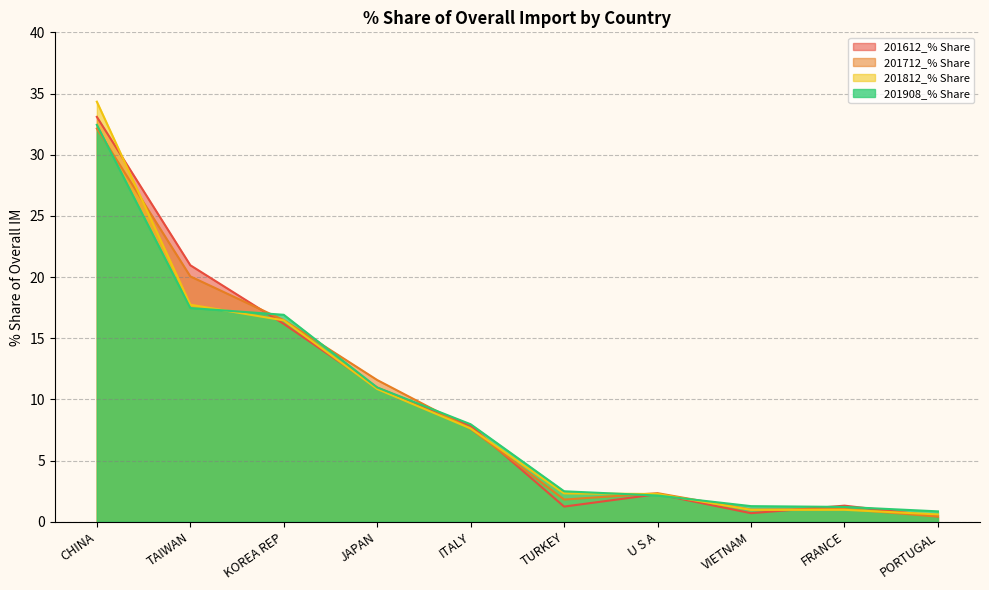

Which series has the largest total across all categories?

201612_% Share